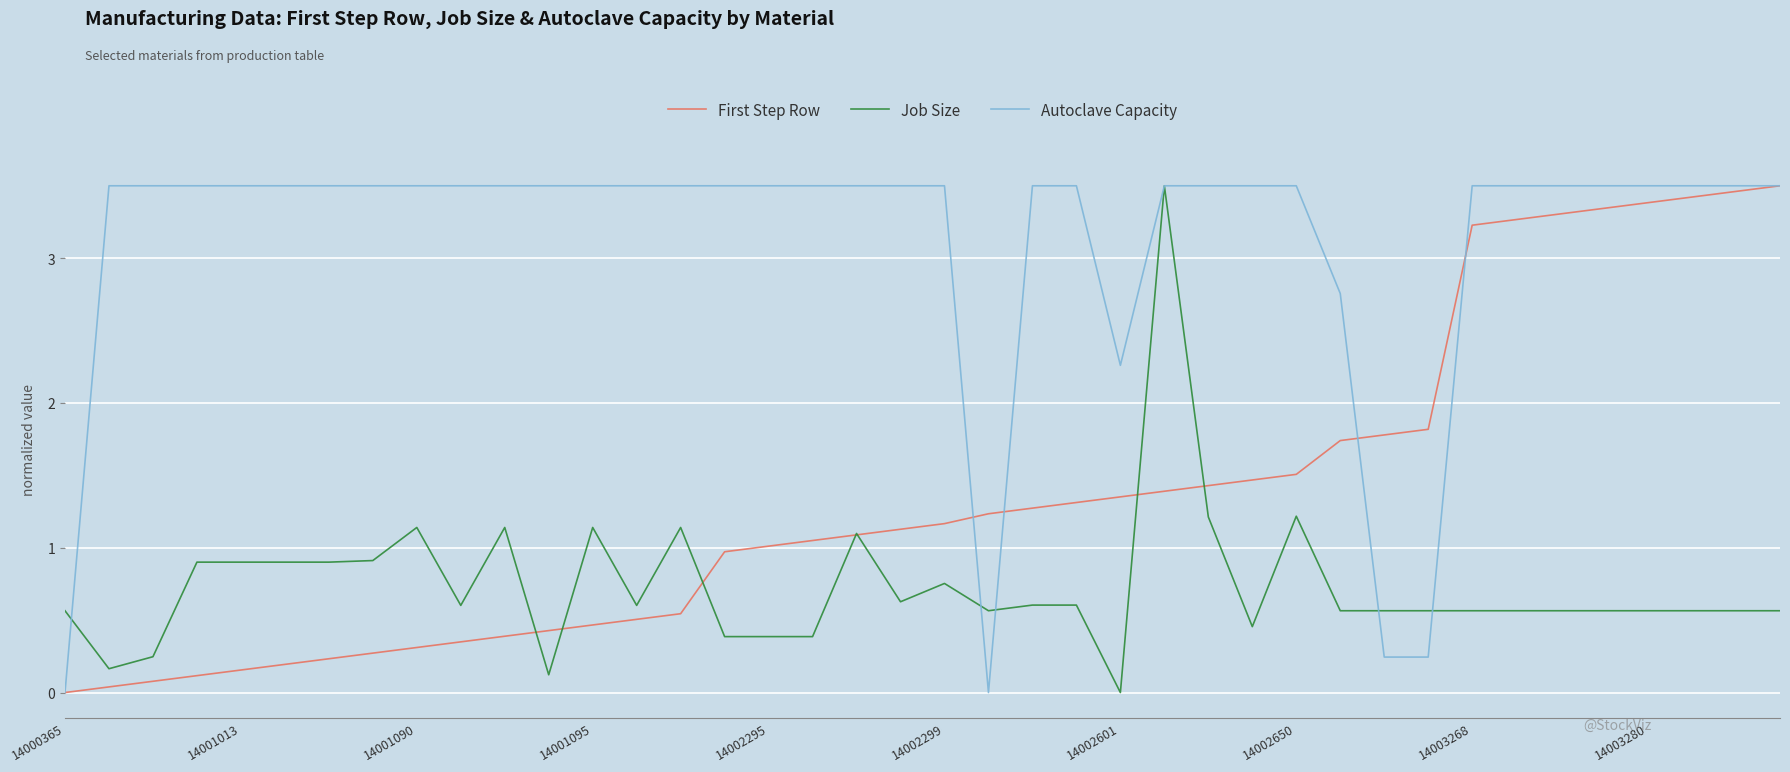

Rank the series by their average value, from lowest to highest.

Job Size, First Step Row, Autoclave Capacity